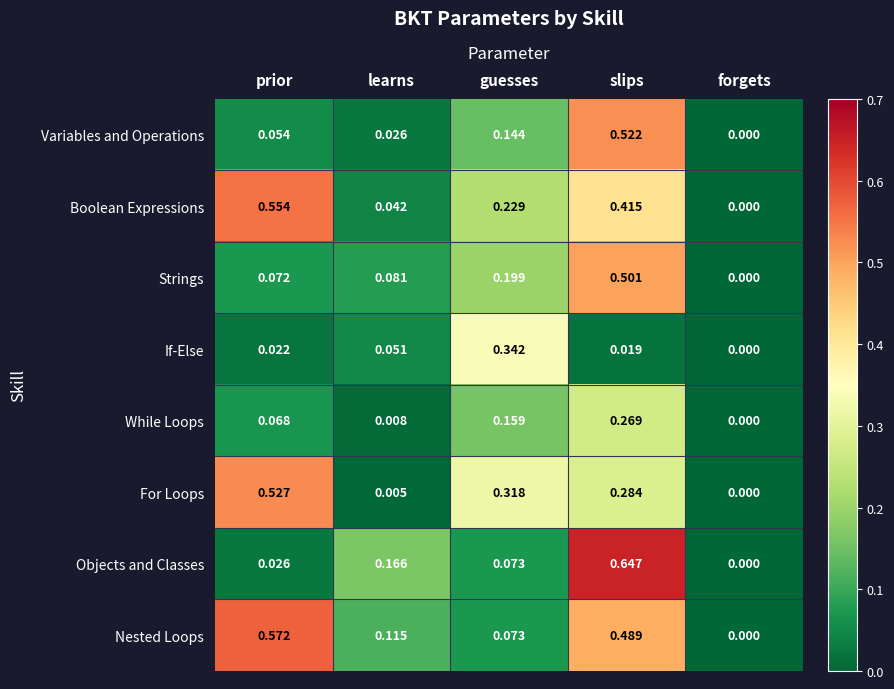

List the series in order of their peak value, lowest first.

While Loops, If-Else, Strings, Variables and Operations, For Loops, Boolean Expressions, Nested Loops, Objects and Classes